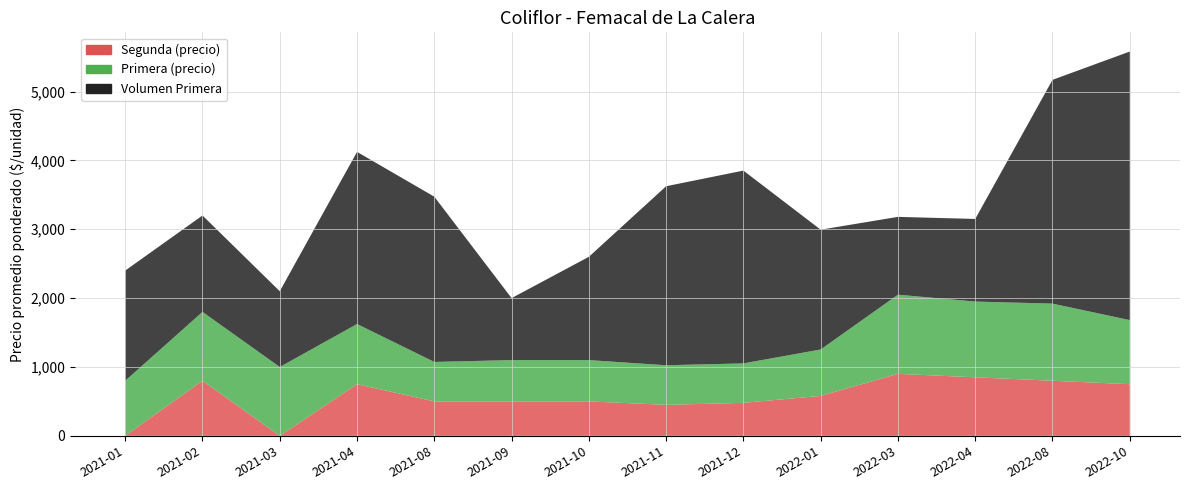

At which label does Primera first exceed 874?

2021-02